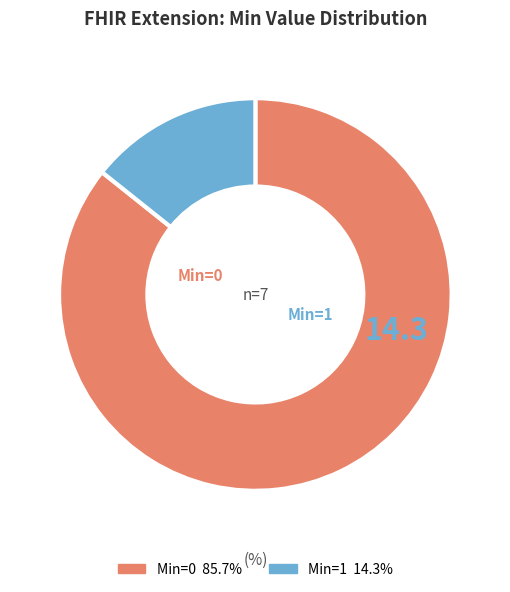

Which slice represents more than half of the pie?

Min=0